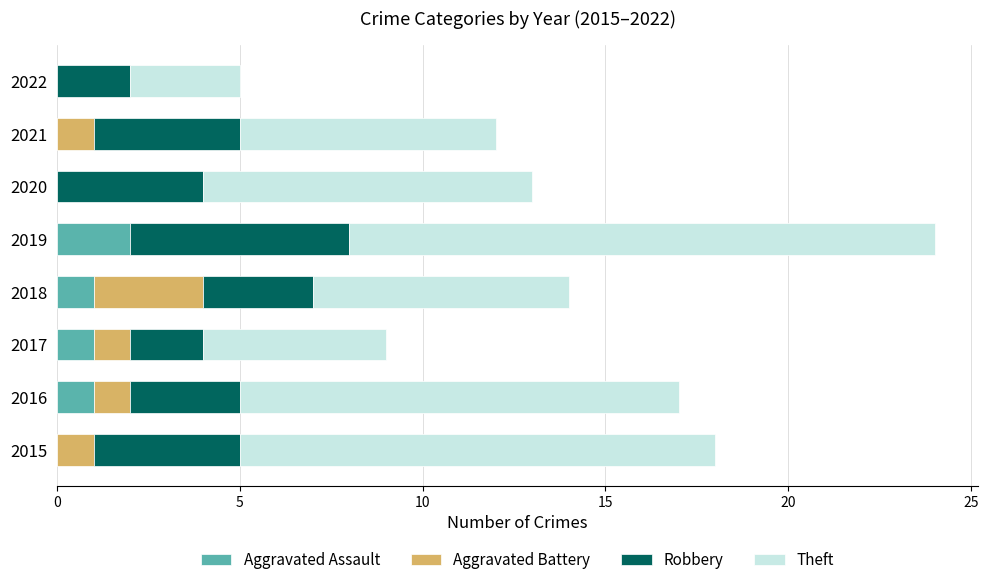

What is the total value across all series at 2018?

14